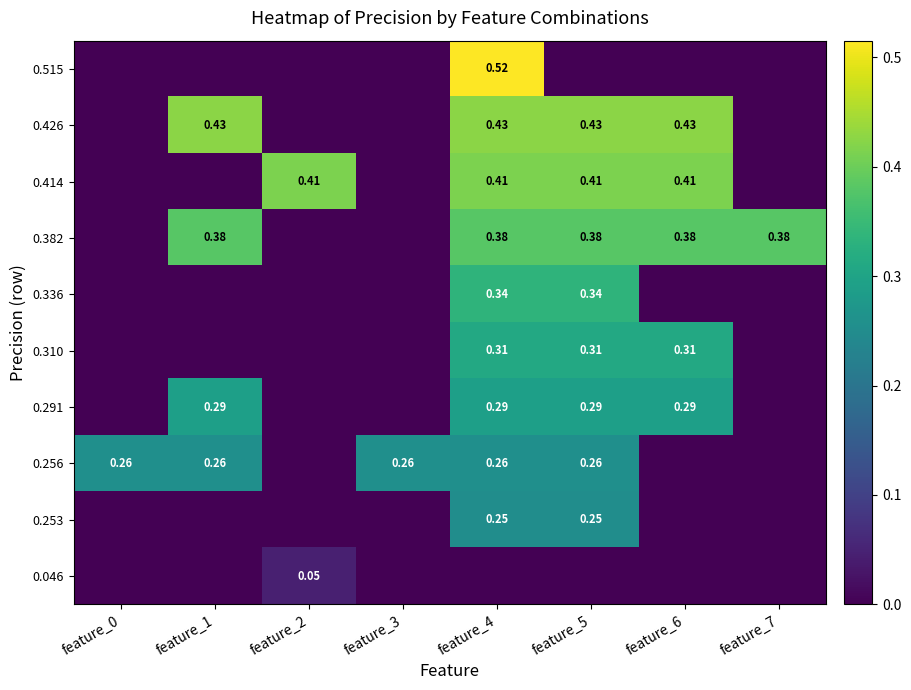

Reading left to right, extract all data points from this chart.

row_0: 0.0	0.0	0.0	0.0	0.5	0.0	0.0	0.0
row_1: 0.0	0.4	0.0	0.0	0.4	0.4	0.4	0.0
row_2: 0.0	0.0	0.4	0.0	0.4	0.4	0.4	0.0
row_3: 0.0	0.4	0.0	0.0	0.4	0.4	0.4	0.4
row_4: 0.0	0.0	0.0	0.0	0.3	0.3	0.0	0.0
row_5: 0.0	0.0	0.0	0.0	0.3	0.3	0.3	0.0
row_6: 0.0	0.3	0.0	0.0	0.3	0.3	0.3	0.0
row_7: 0.3	0.3	0.0	0.3	0.3	0.3	0.0	0.0
row_8: 0.0	0.0	0.0	0.0	0.3	0.3	0.0	0.0
row_9: 0.0	0.0	0.0	0.0	0.0	0.0	0.0	0.0